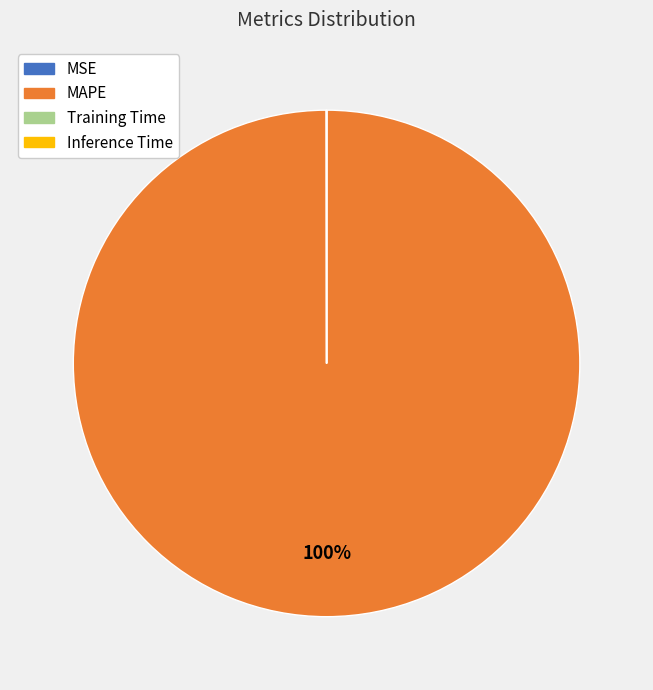

To the nearest percent, what is the difference between the largest and smallest slice percentages?

100%